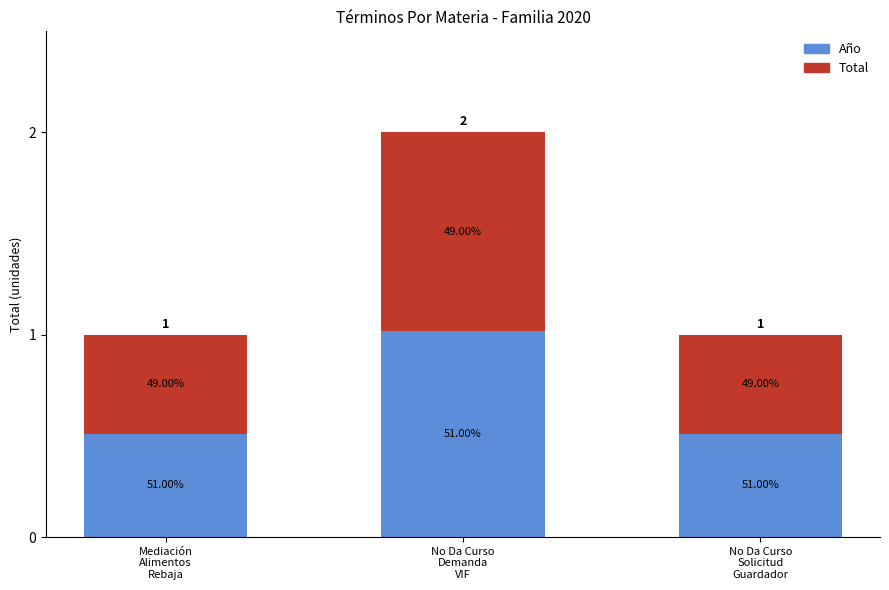

What is the difference between the Total values at Mediación
Alimentos
Rebaja and No Da Curso
Demanda
VIF?

0.5